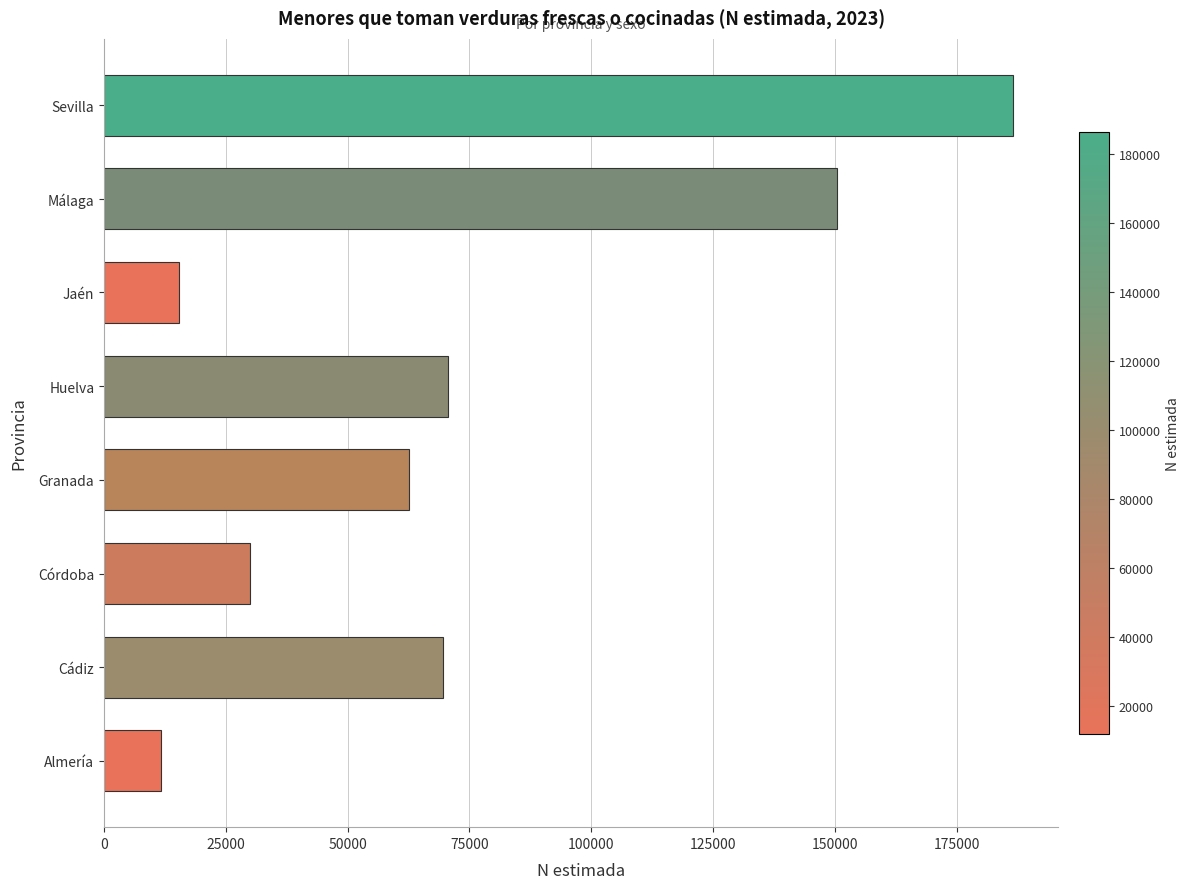

What is the approximate value at Jaén, to the nearest 10?

15440